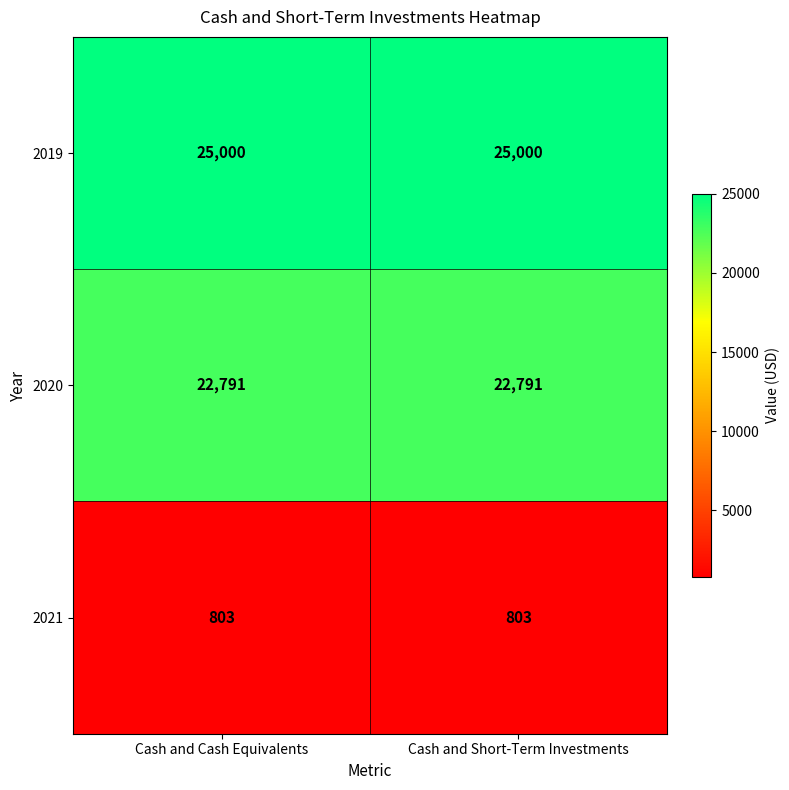

Reading left to right, what are all the values shown in this chart?

2019: 25000	25000
2020: 22791	22791
2021: 803	803